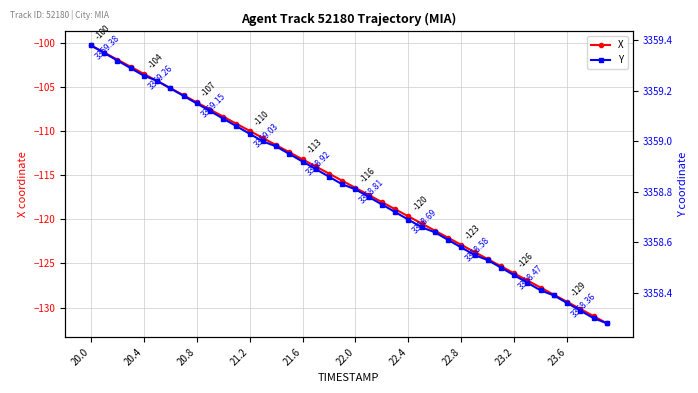

At which label does Y reach its peak?

20.0